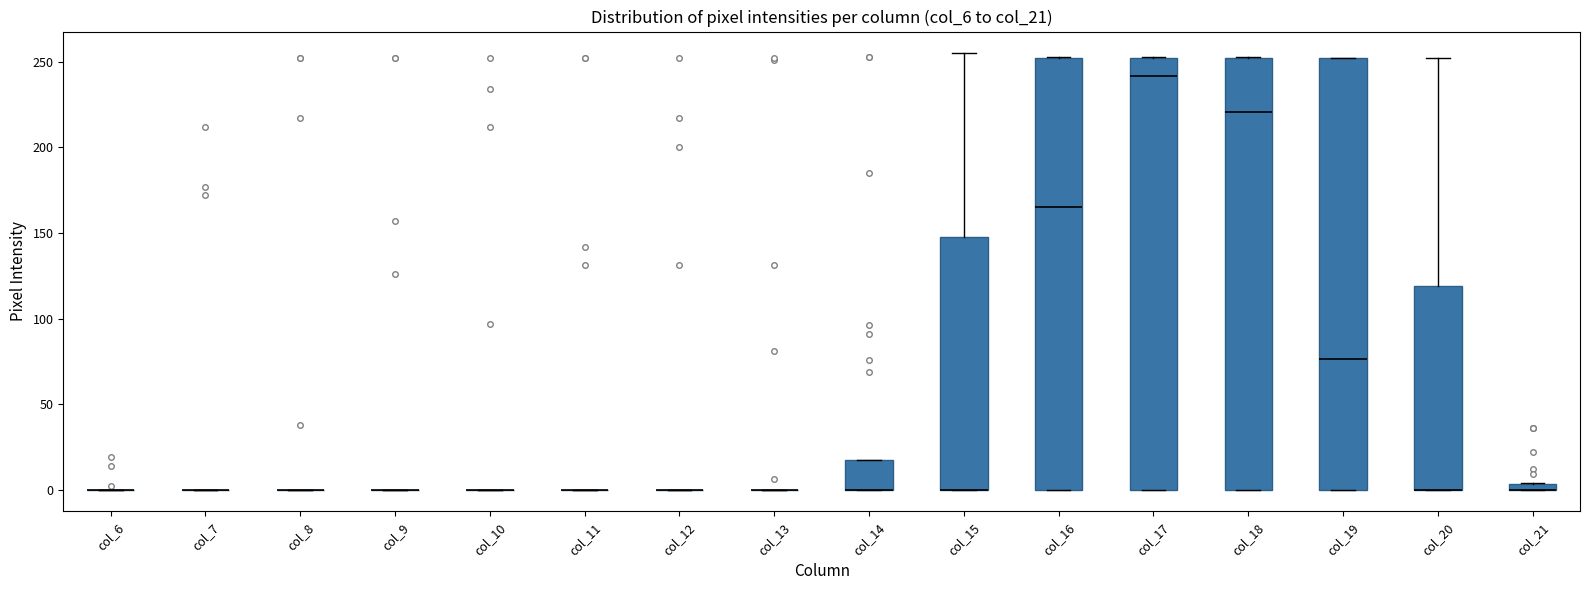

Where does the upper whisker of the box for col_20 end on the y-axis? The values are not printed on the chart, so give them approximately, as read against the axis.

250